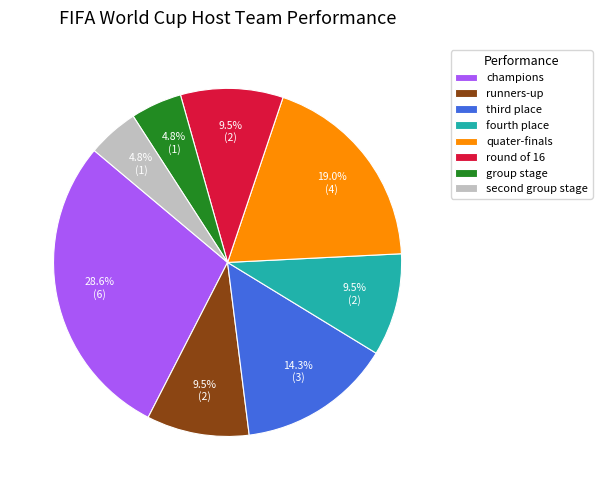

Is fourth place the majority of the pie?

No